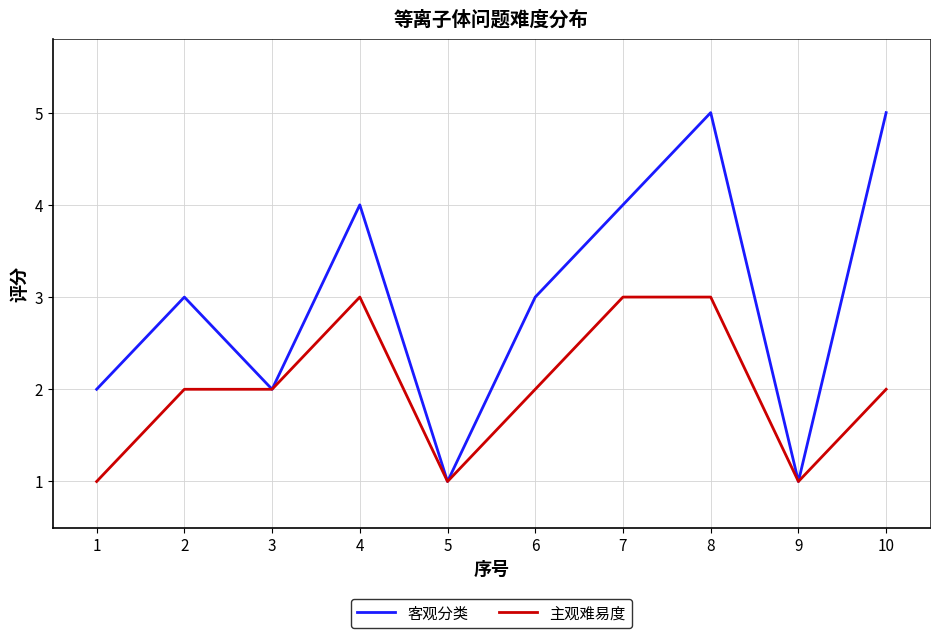

What is the difference between the second highest and minimum values in the 主观难易度 series?

2